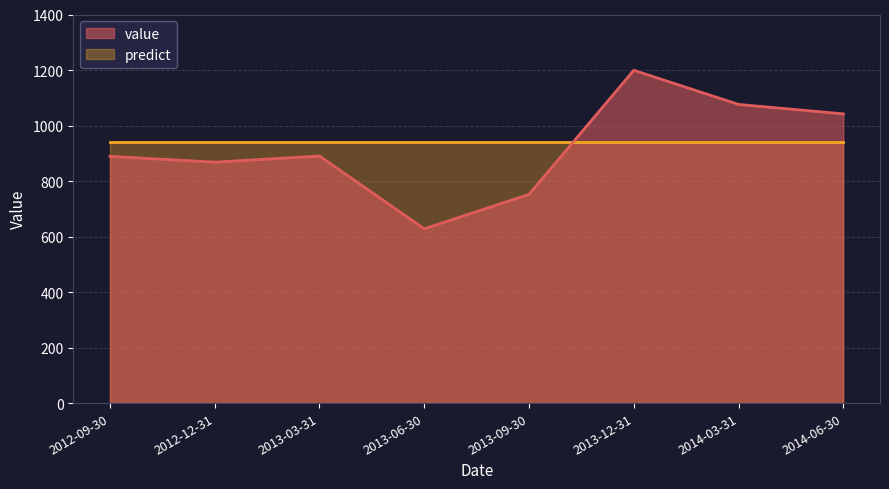

What is the difference between the second highest and second lowest values?

324